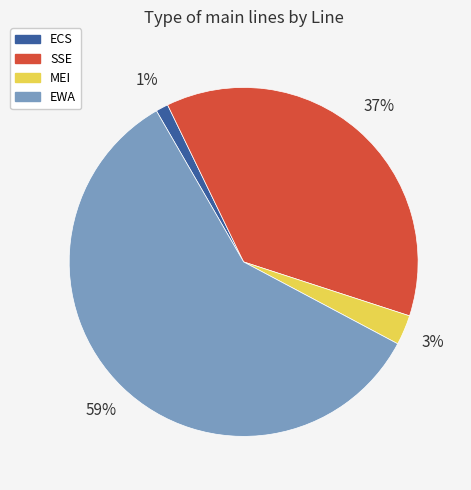

To the nearest percent, what is the average slice percentage?

25%